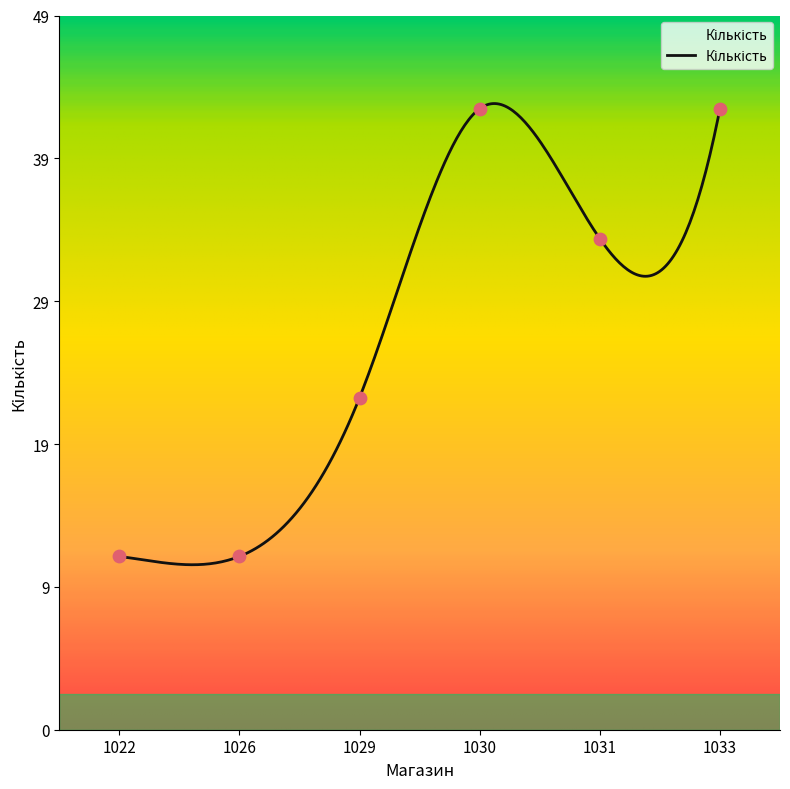

What is the change in value from 1029 to 1031?

+11